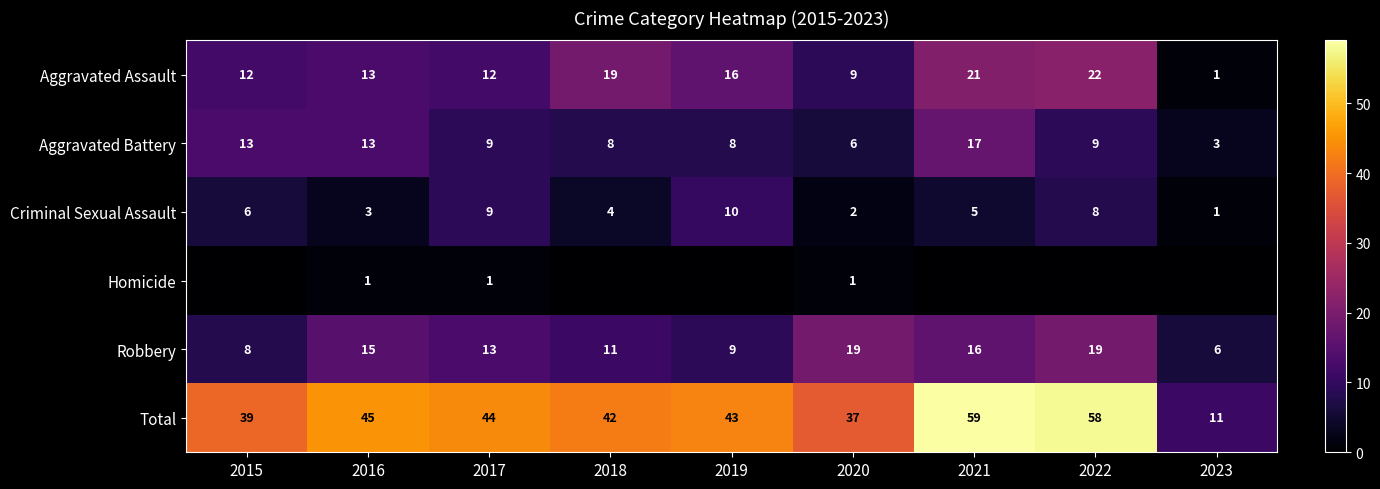

Where does the Criminal Sexual Assault series first go above 5?

2015